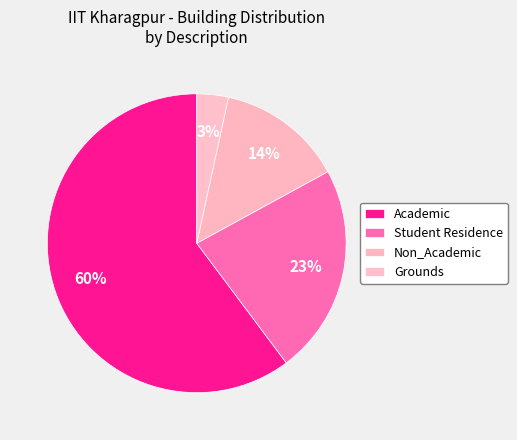

How many segments does this pie chart have?

4